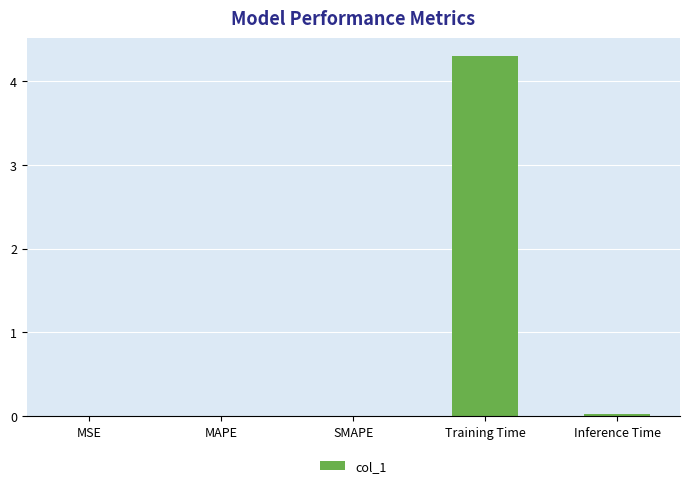

What is the greatest value displayed?

4.3